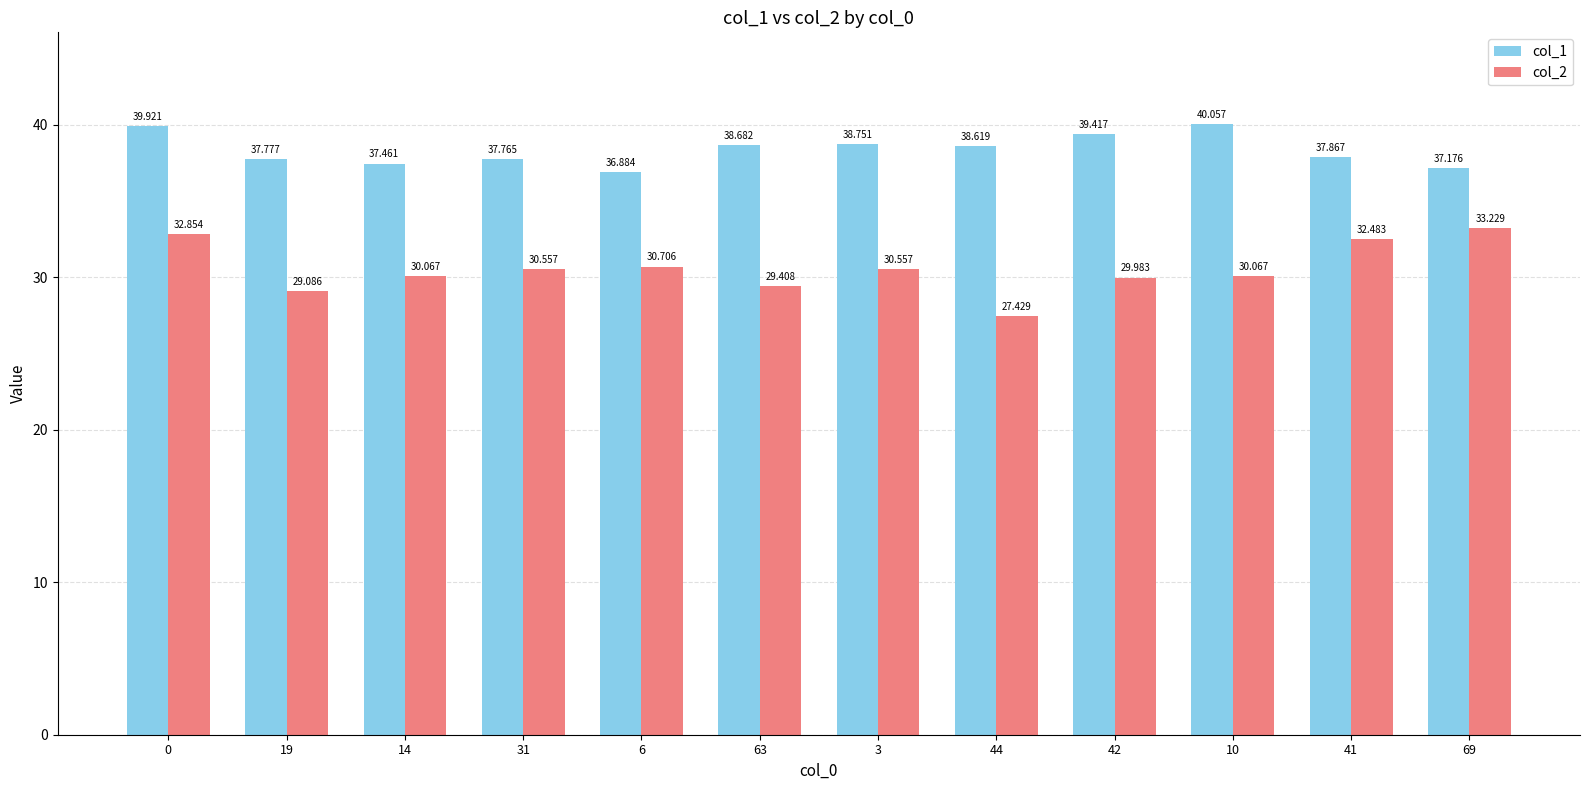

Is it true that col_2 equals 30.6 at 31?

True